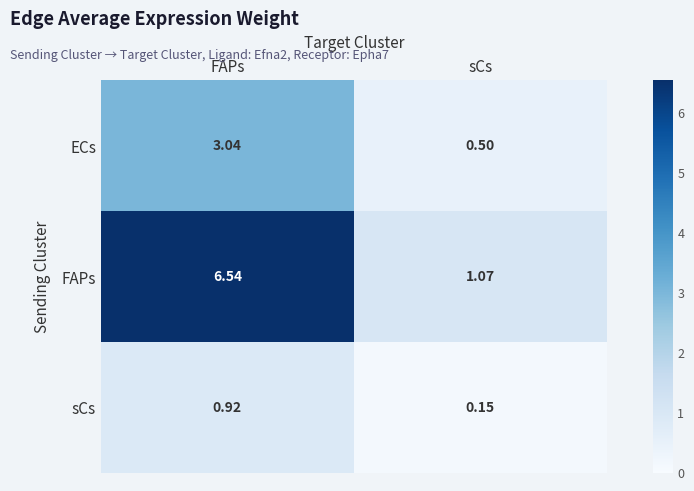

At which label does sCs reach its peak?

FAPs